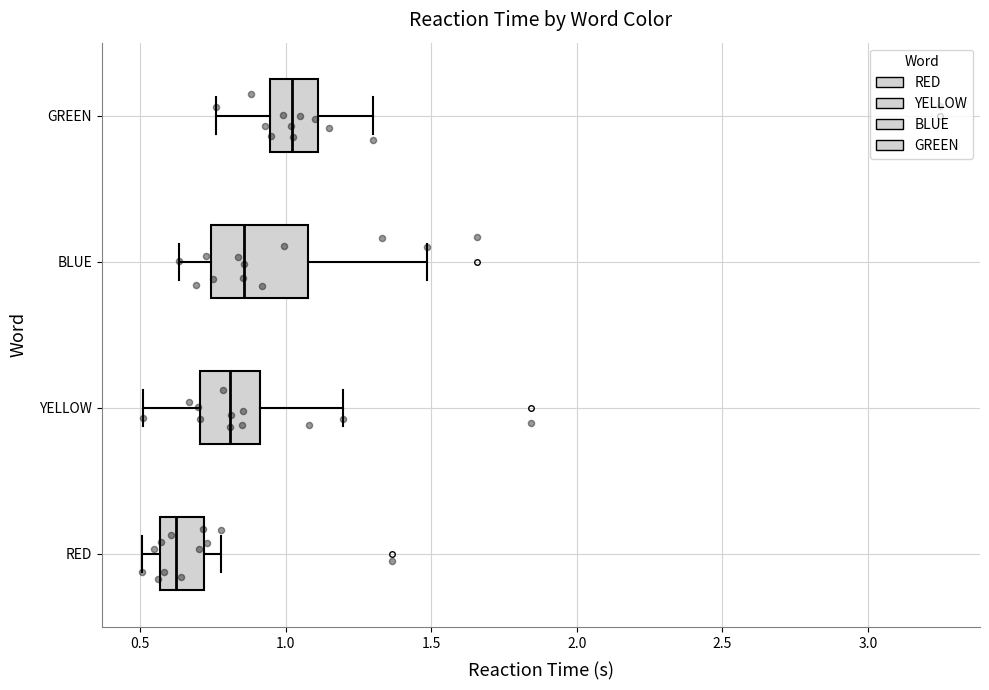

Which box's median line is the furthest to the left?

RED